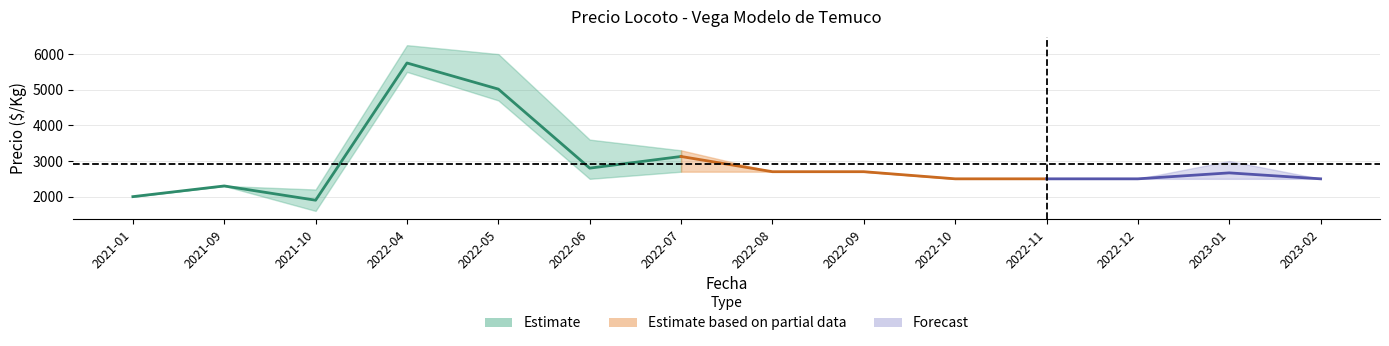

The value at 2022-06 is 2800. True or false?

True